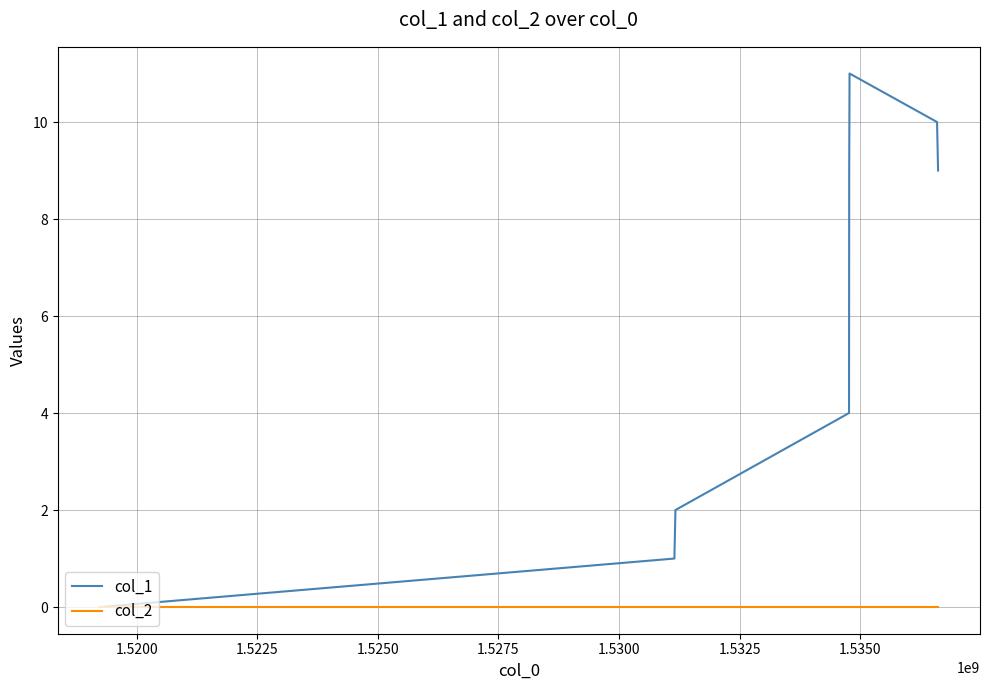

Which series has the largest total across all categories?

col_1